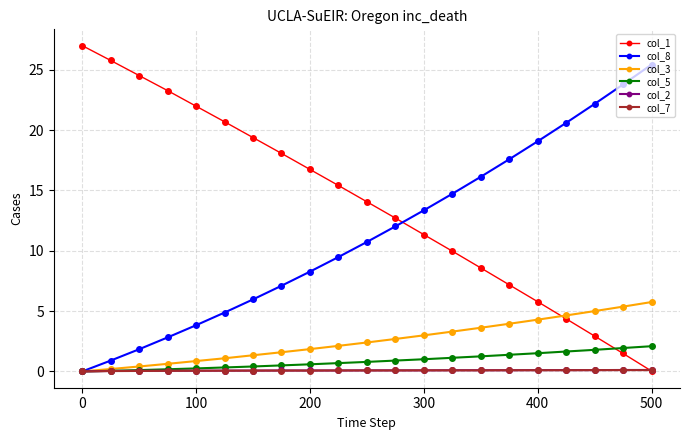

What is the value of the col_5 point at the 14th from the left?

1.1